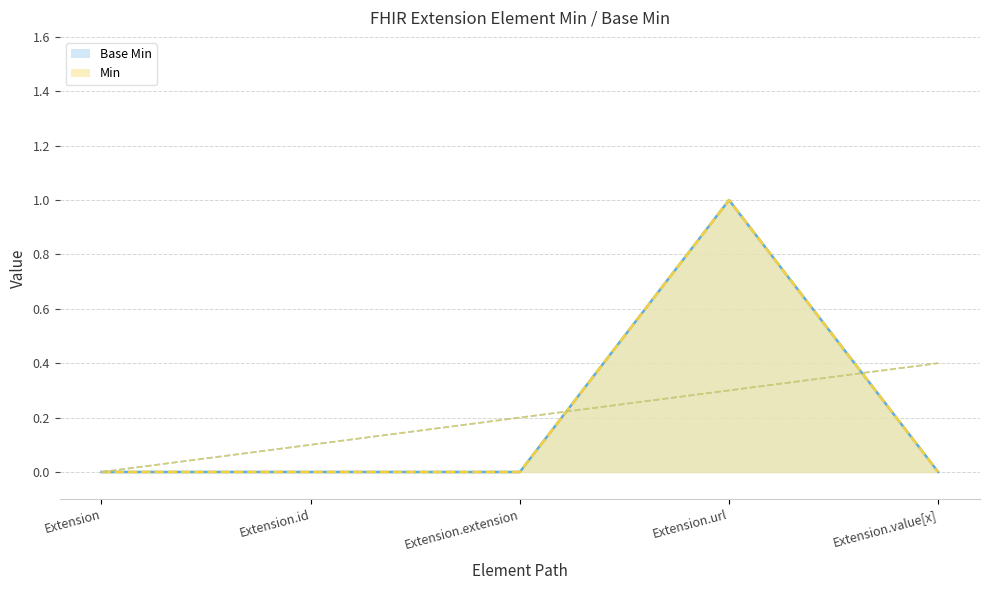

Between Extension.id and Extension.url, which is larger?

Extension.url